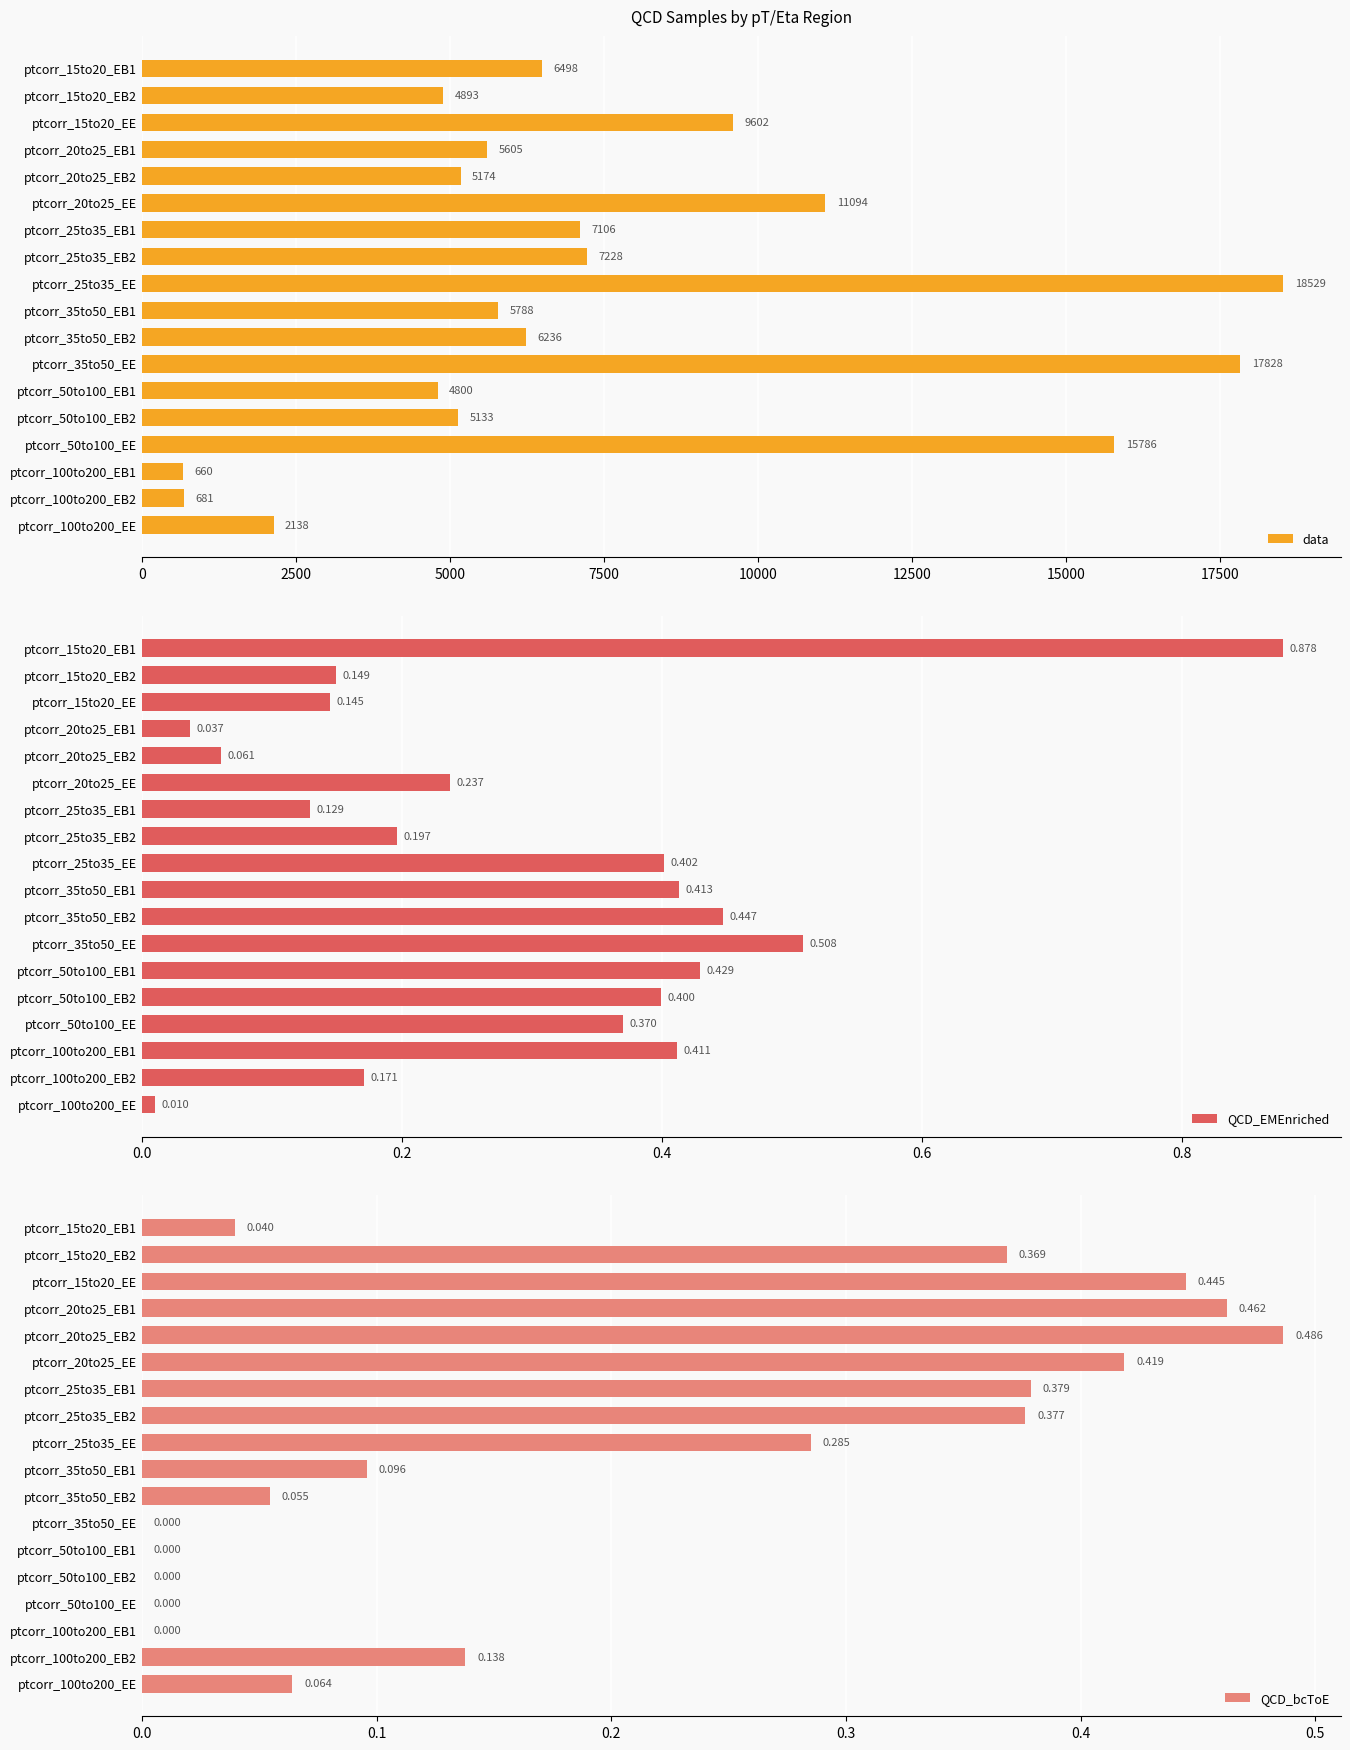

What is the average value of the QCD_bcToE series?

0.2